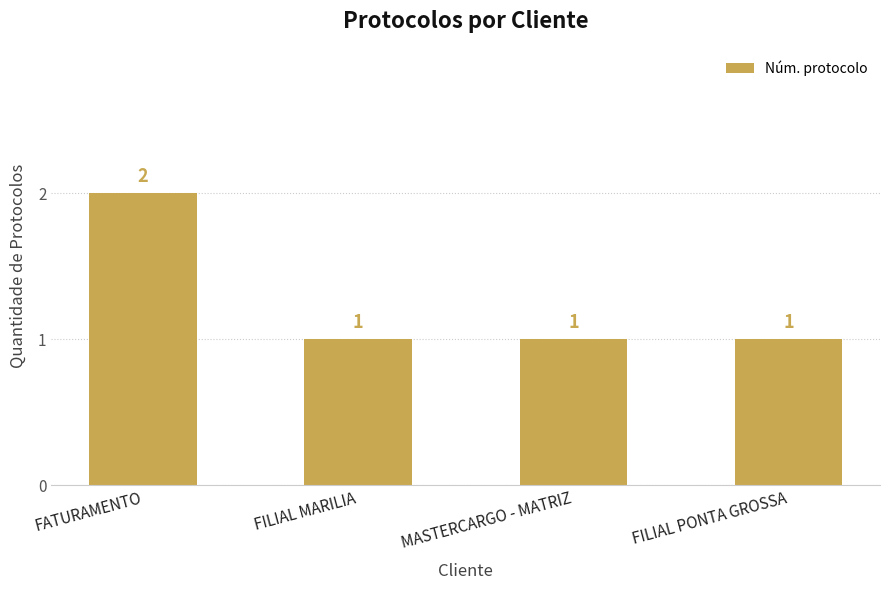

Count the values in the range 1 to 2.

4